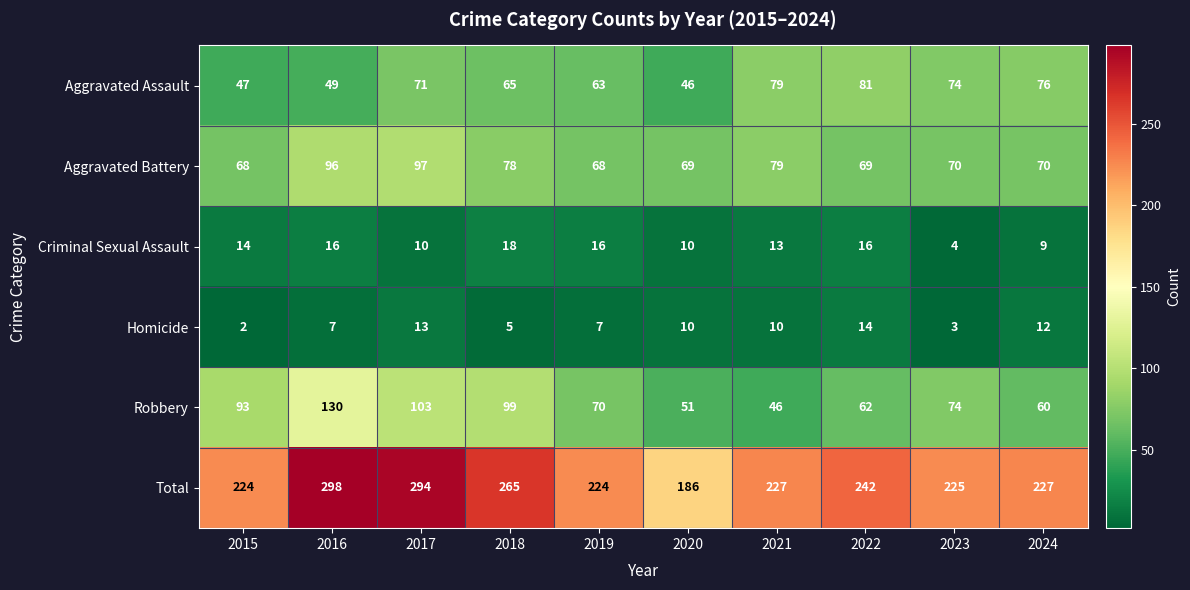

What is the difference between the second highest and minimum values in the Aggravated Battery series?

28